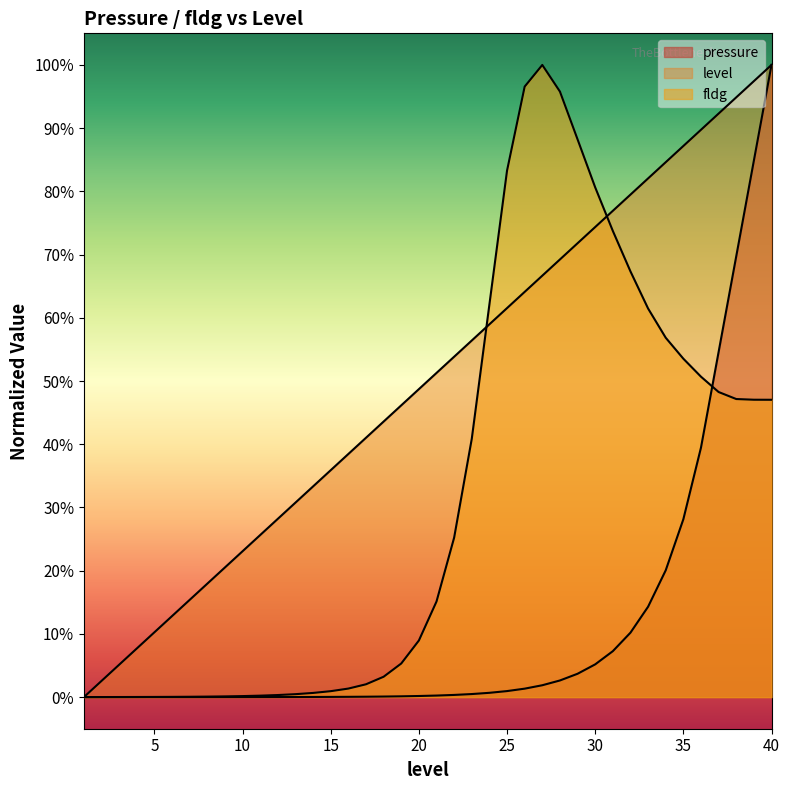

Does the chart display data point markers on the line(s)?

No